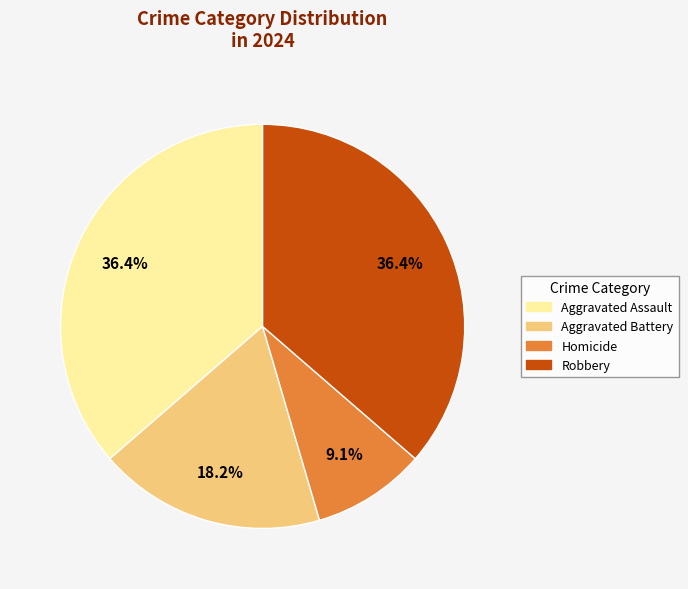

Does any single category account for the majority?

No